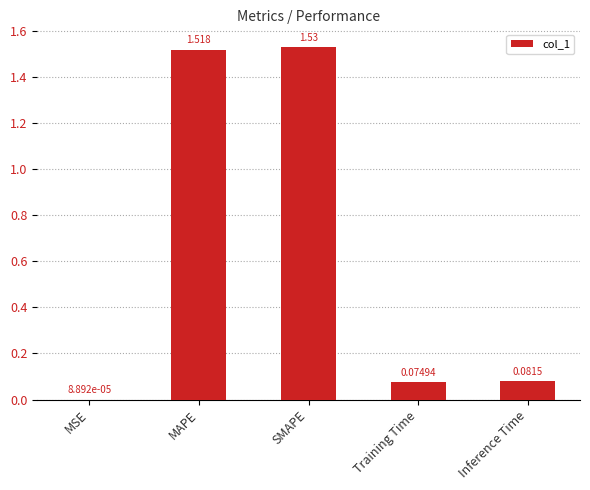

Are the bars horizontal?

No